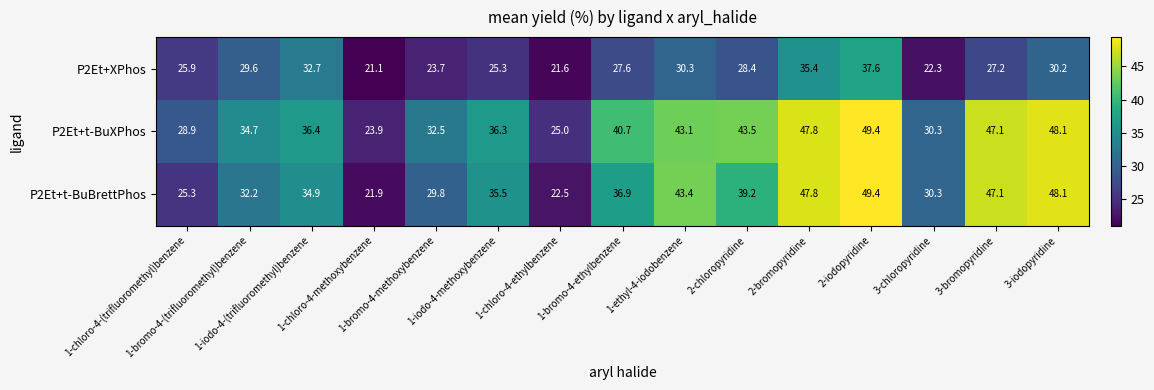

What is the sum of all P2Et+t-BuBrettPhos values?

544.3